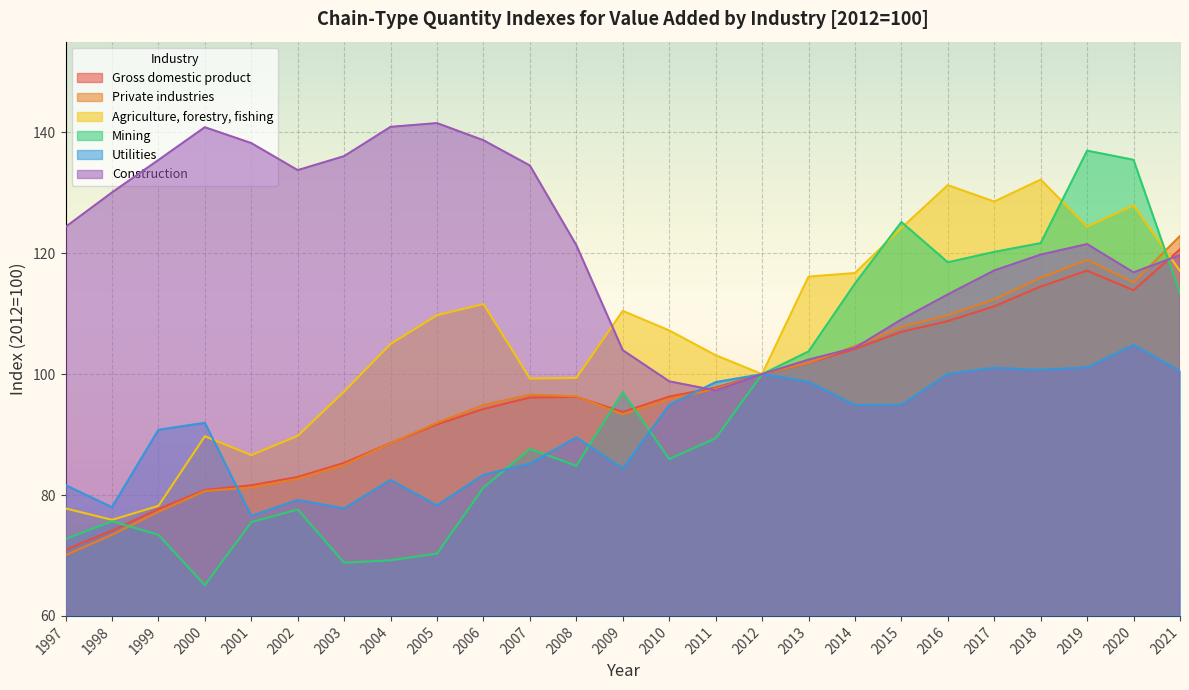

What is the approximate value of Agriculture, forestry, fishing at 2007?

99.3